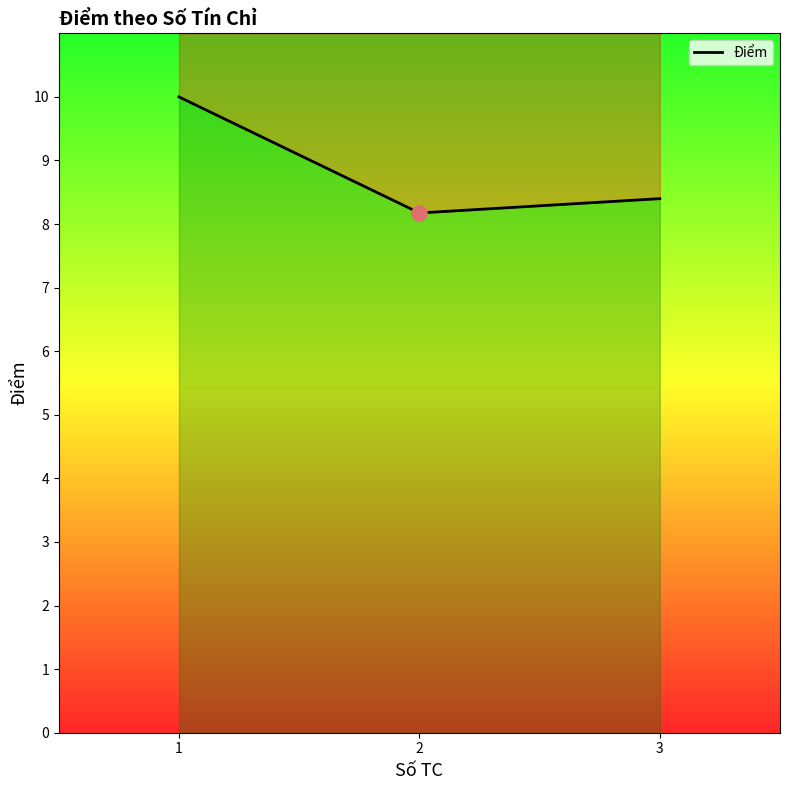

Which has a higher value, 2 or 3?

3